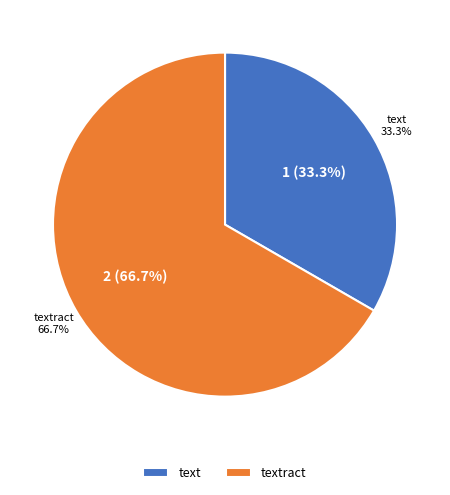

What is the largest slice in the pie chart?

textract